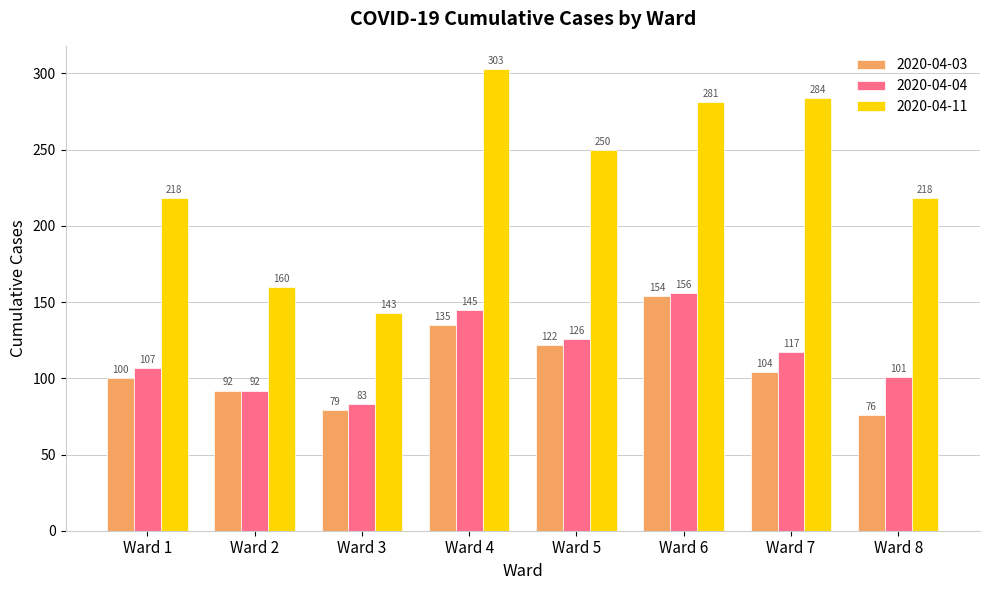

What is the total value across all series at Ward 6?

591